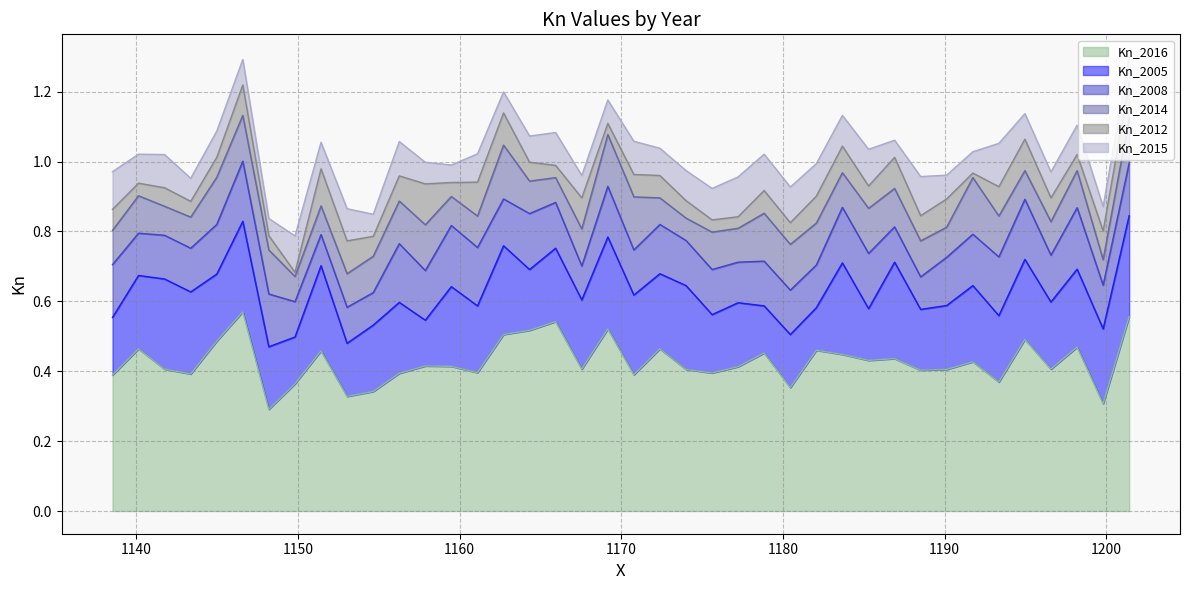

Between 14 and 27, which series saw the biggest shift?

Kn_2012